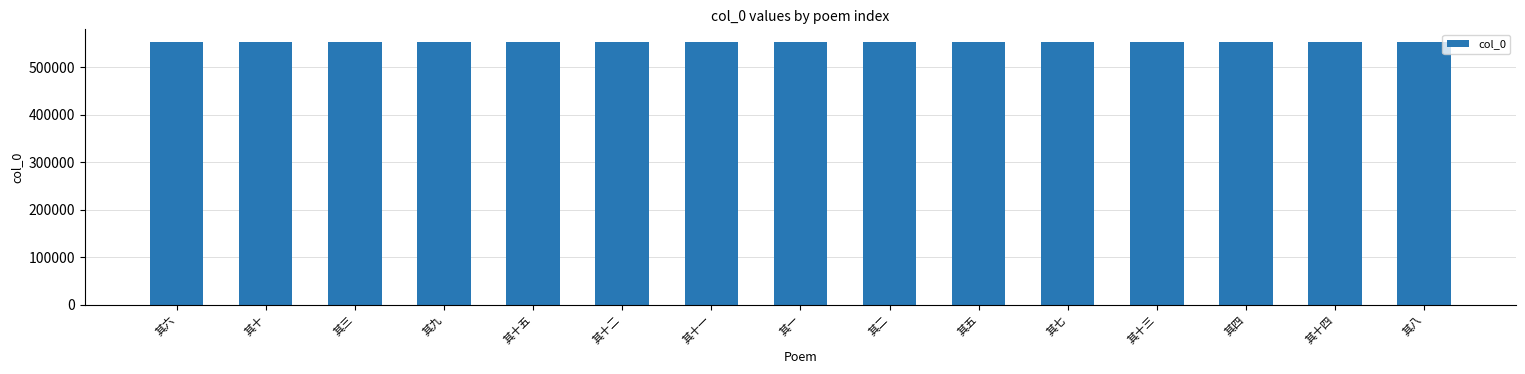

How many distinct data groups are displayed?

1